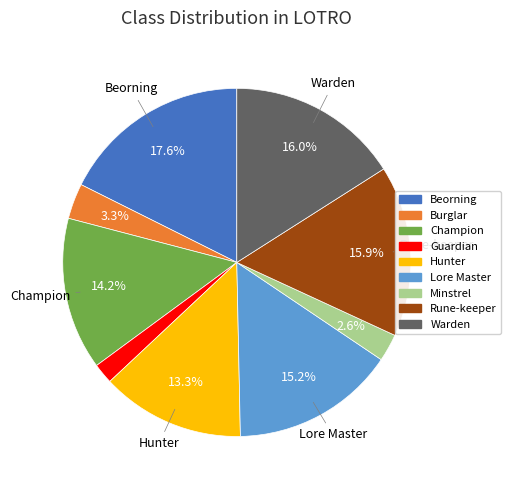

Does Lore Master account for over 50% of the chart?

No